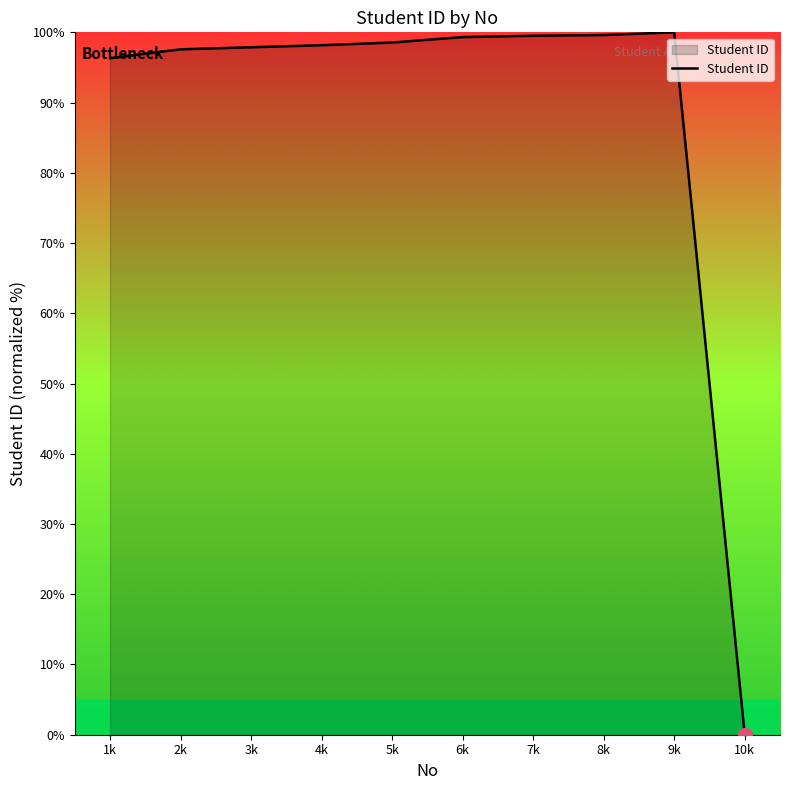

What is the sum of all values?

886.9